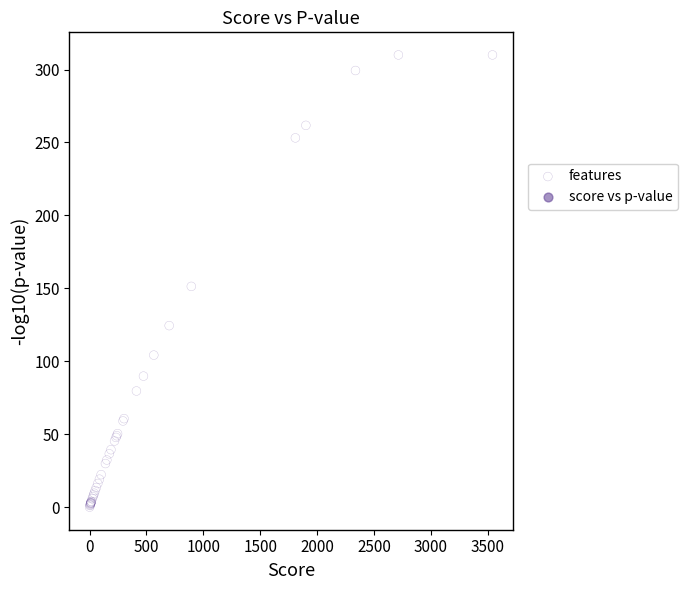

What Y value in the scatter plot is closest to 155?

151.4